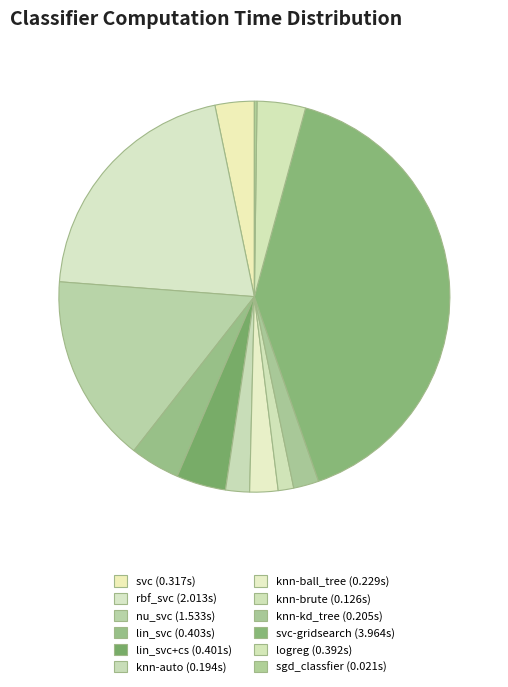

Is there any slice that represents more than half of the pie?

No